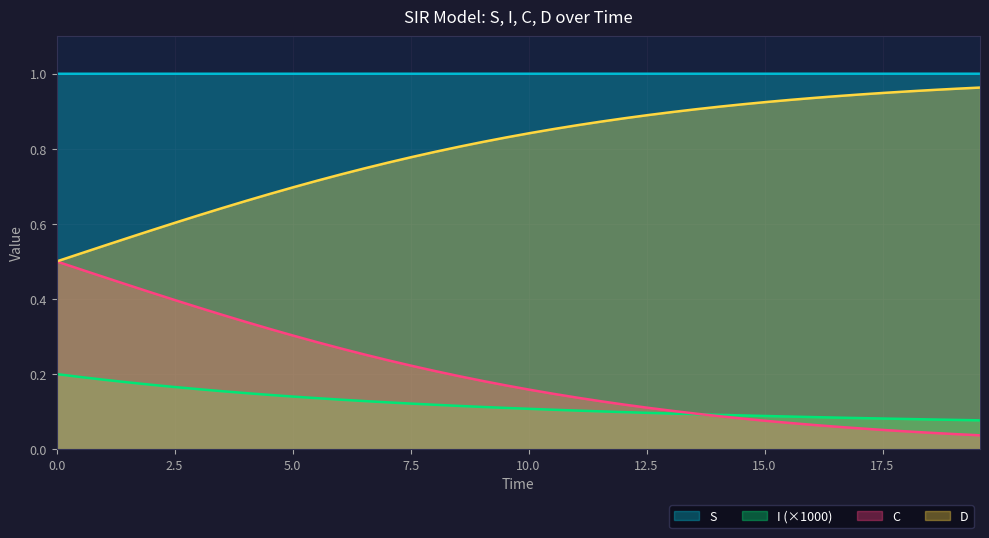

True or false: D and C intersect in this chart.

False